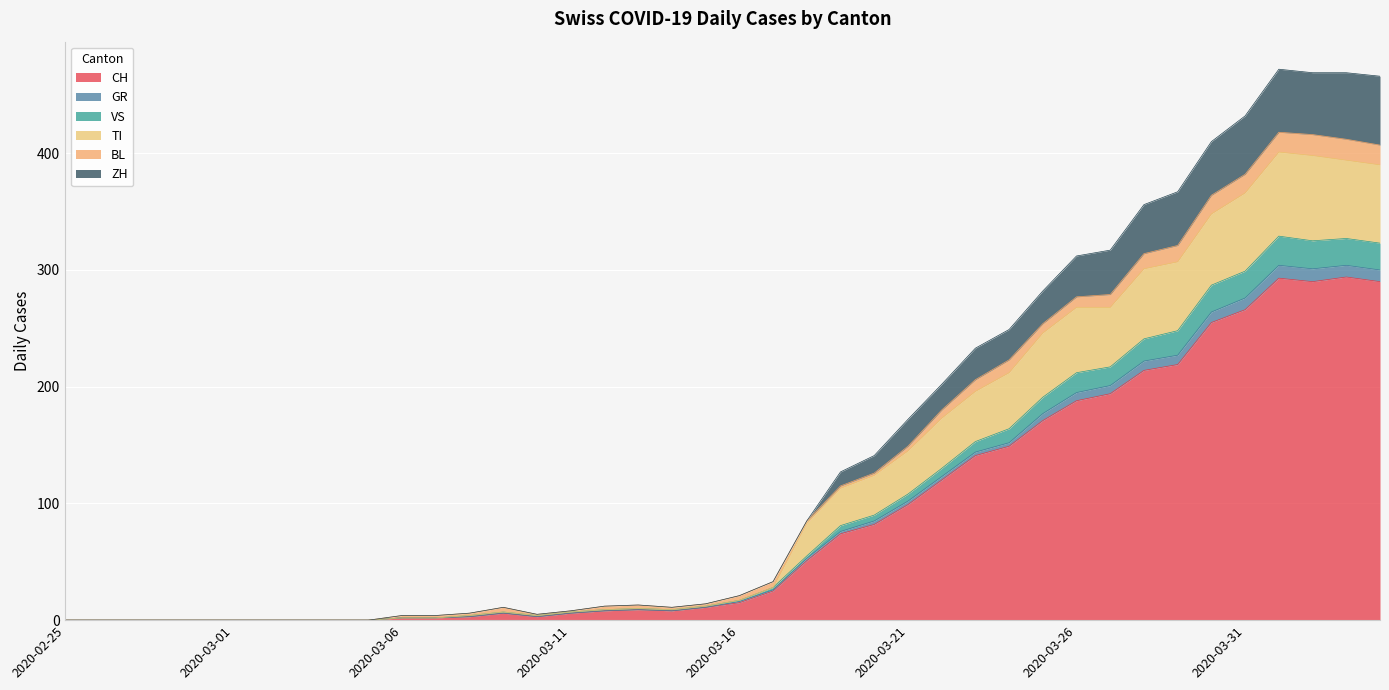

What is the maximum value for CH?

294